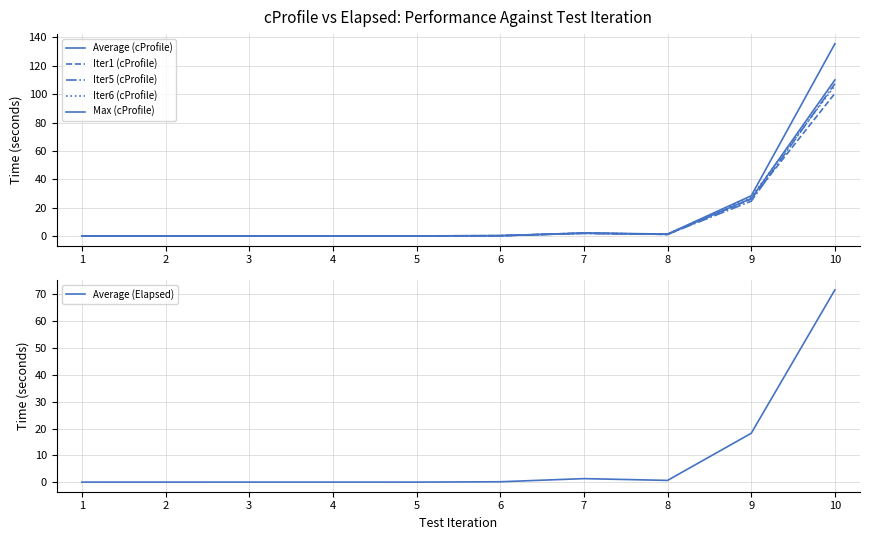

Which series has the widest spread of values?

Max (cProfile)